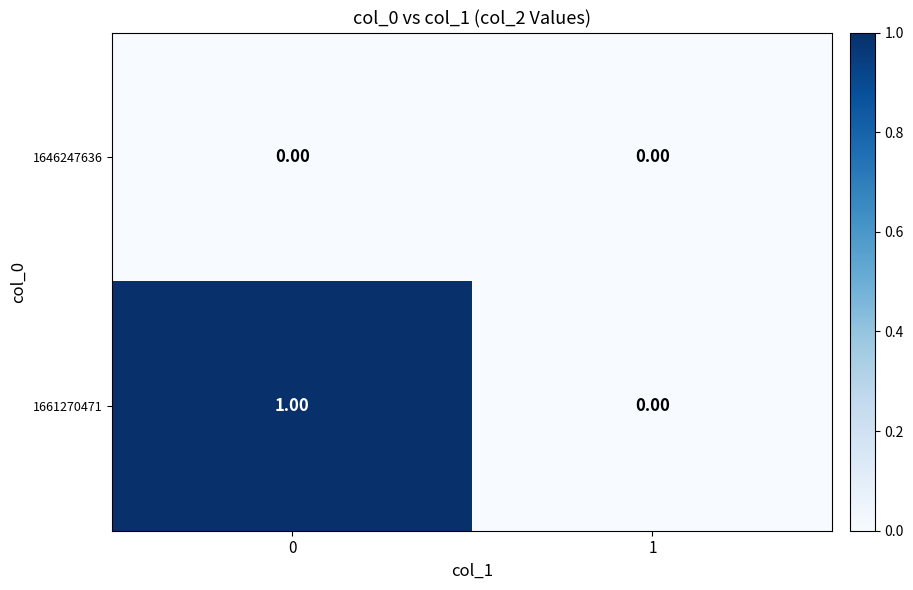

At 0, list the series in order from smallest to largest.

1646247636, 1661270471